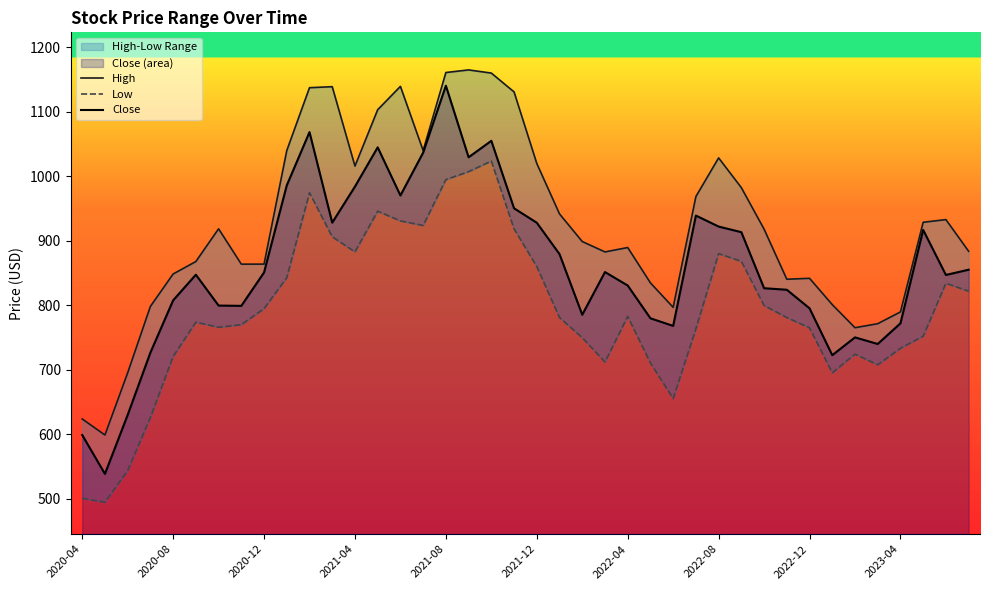

True or false: Close and Low cross at least once.

False